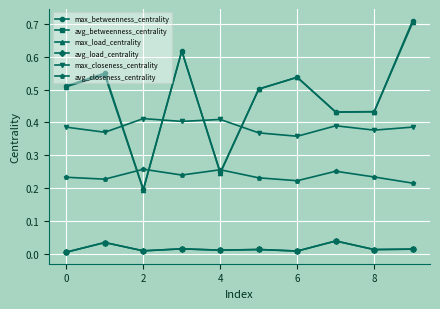

Is this an area chart (filled region under the line)?

No